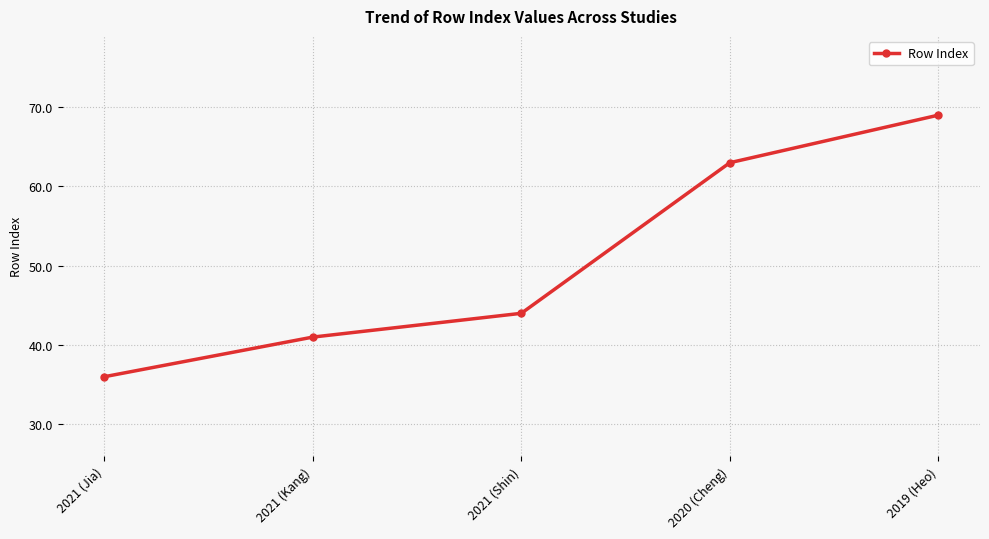

The value at 2020 (Cheng) is 63. True or false?

True